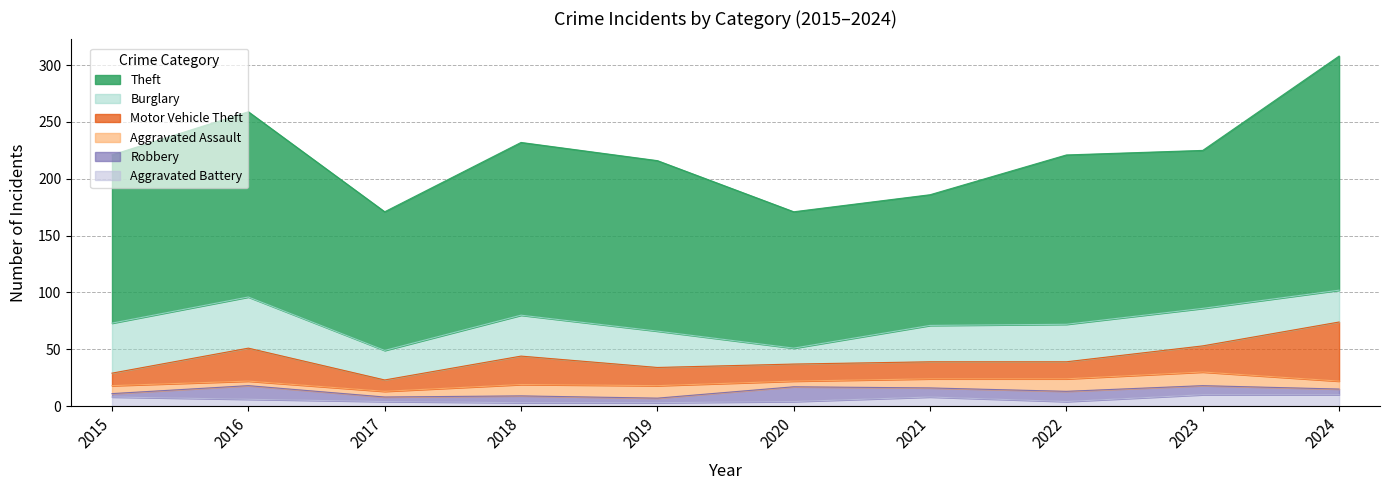

Which series has the largest range (max minus min)?

Theft